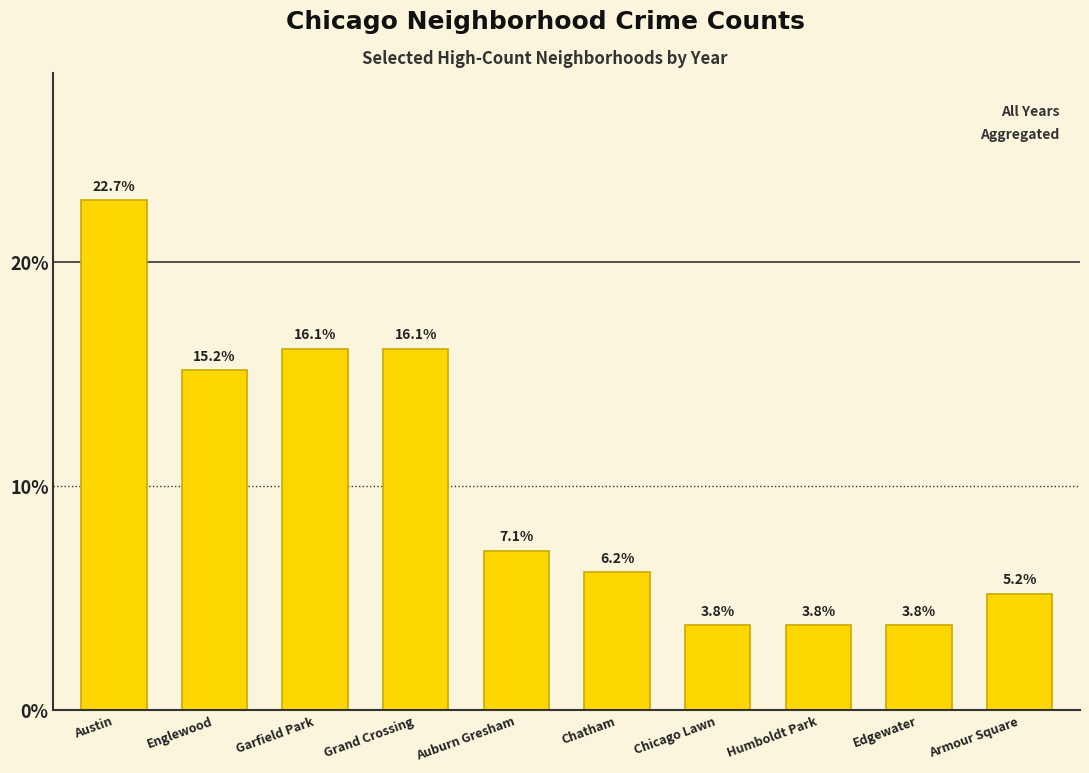

What is the change in value from Edgewater to Armour Square?

+1.4